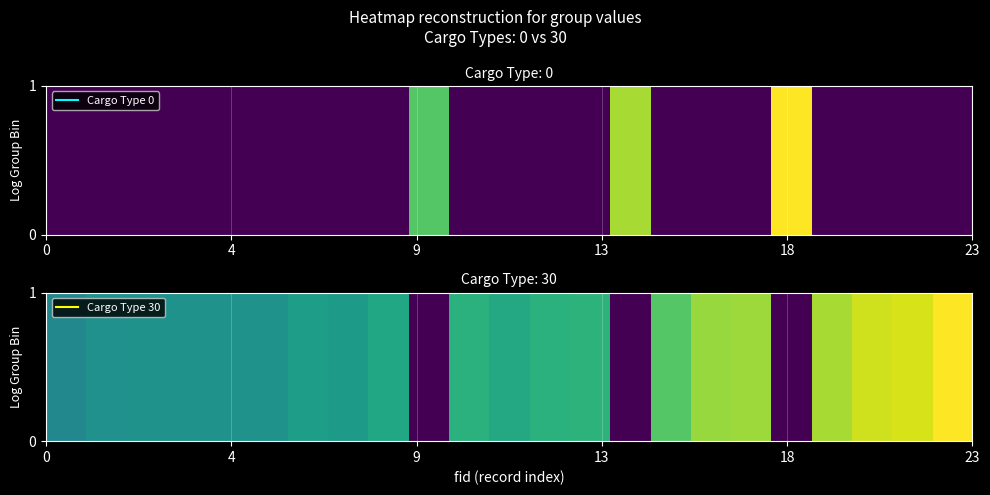

True or false: the data shows 1898 at 7.

False